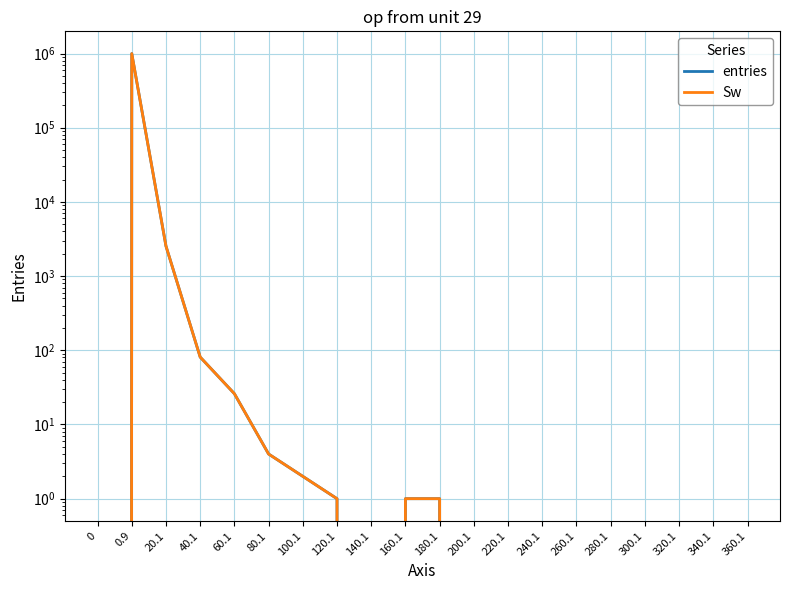

Where is Sw nearest to the value 498675?

20.1